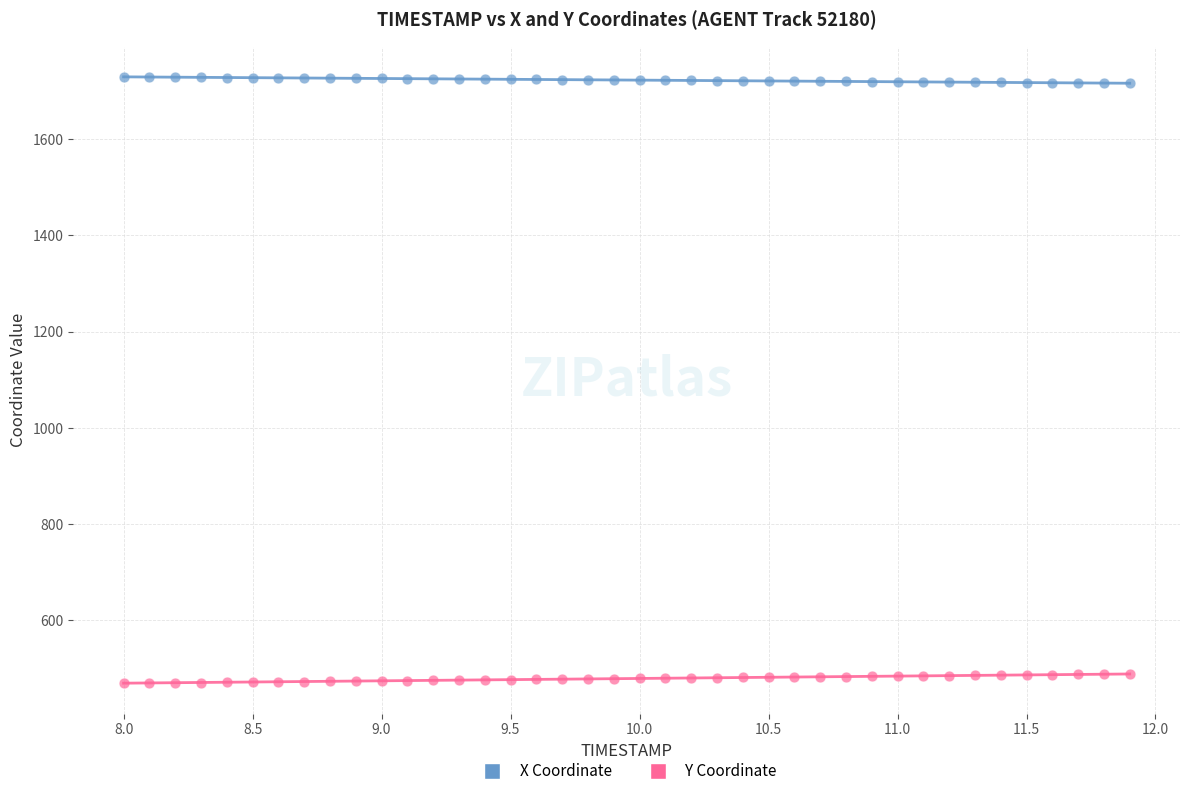

Across all data points, what is the range of X values (max minus min)?

3.9